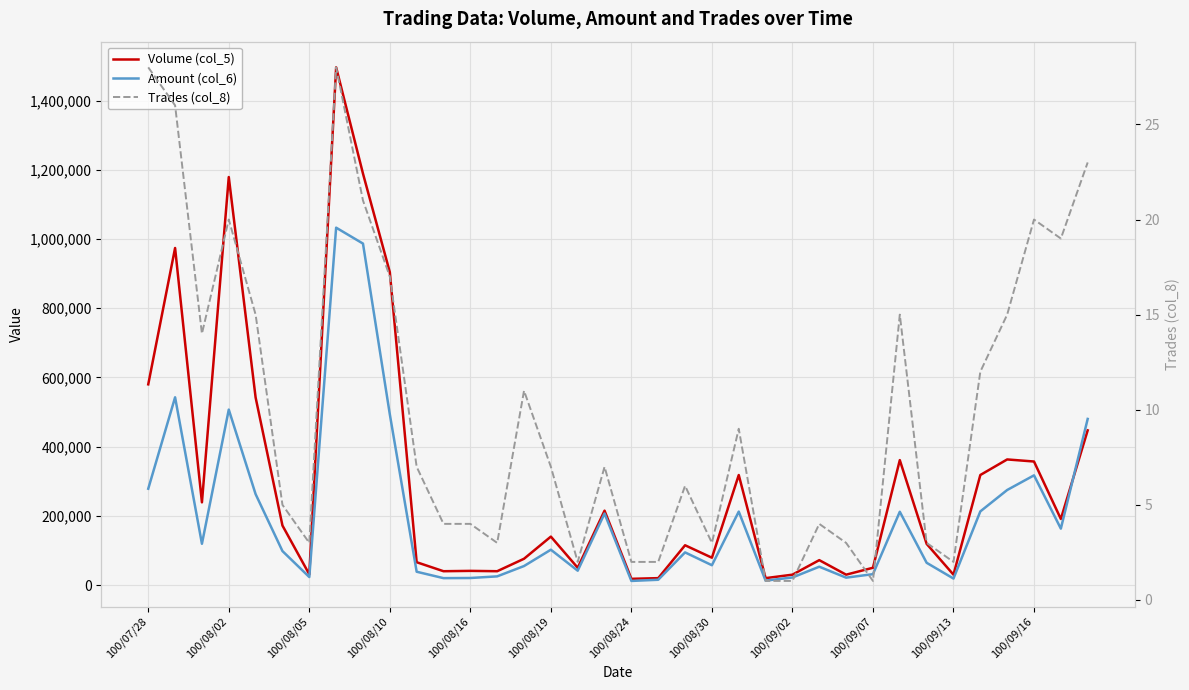

At 34, list the series in order from smallest to largest.

Trades (col_8), Amount (col_6), Volume (col_5)